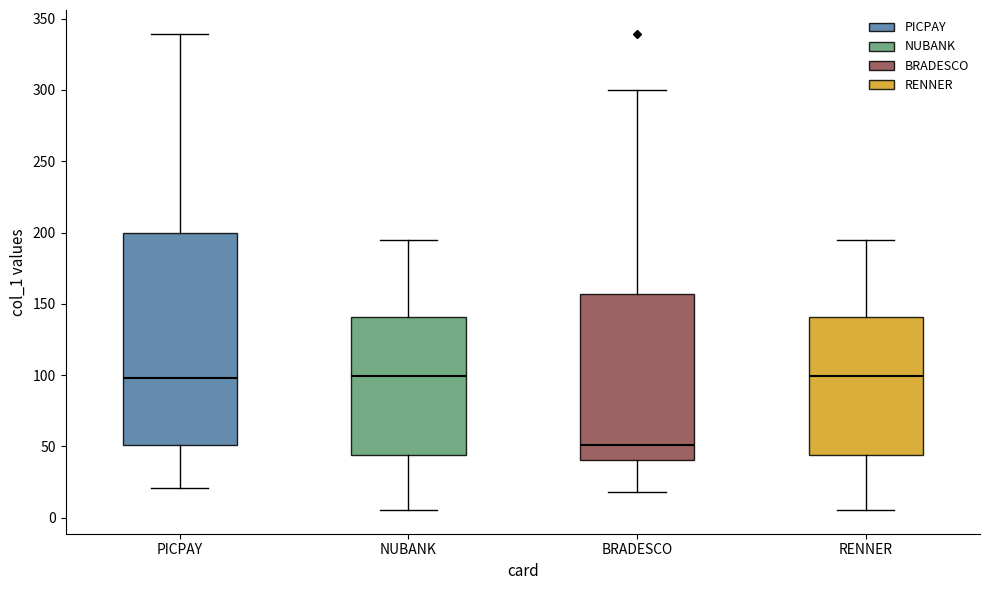

Reading left to right, transcribe this box plot: for each box, give where its median line is, the range the box spans, and where its two whiskers end, as read against the y-axis. The values are not printed on the chart, so give them approximately, as read against the axis.

PICPAY: median 100, box 50 to 200, whiskers 20 to 340
NUBANK: median 100, box 45 to 140, whiskers 5 to 195
BRADESCO: median 50, box 40 to 155, whiskers 20 to 300
RENNER: median 100, box 45 to 140, whiskers 5 to 195